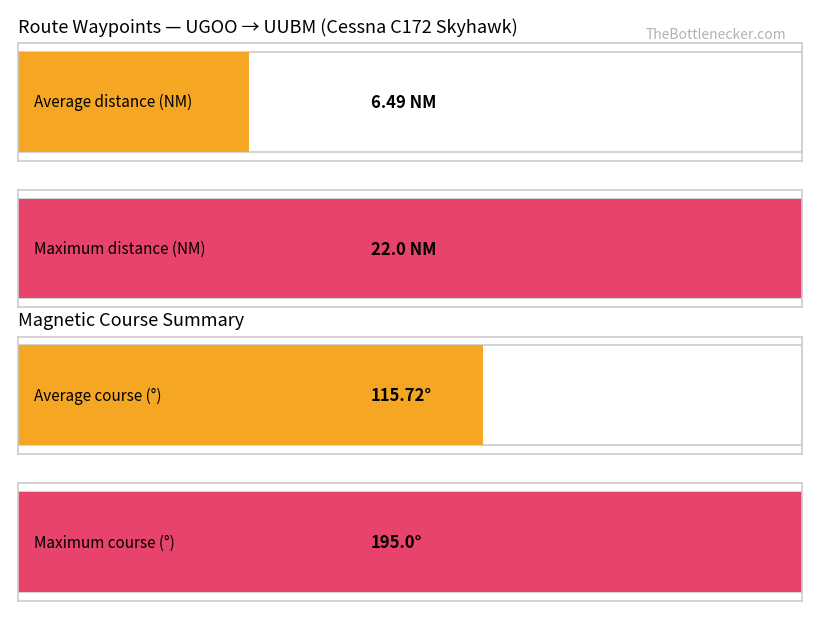

Does the chart contain stacked bars?

No